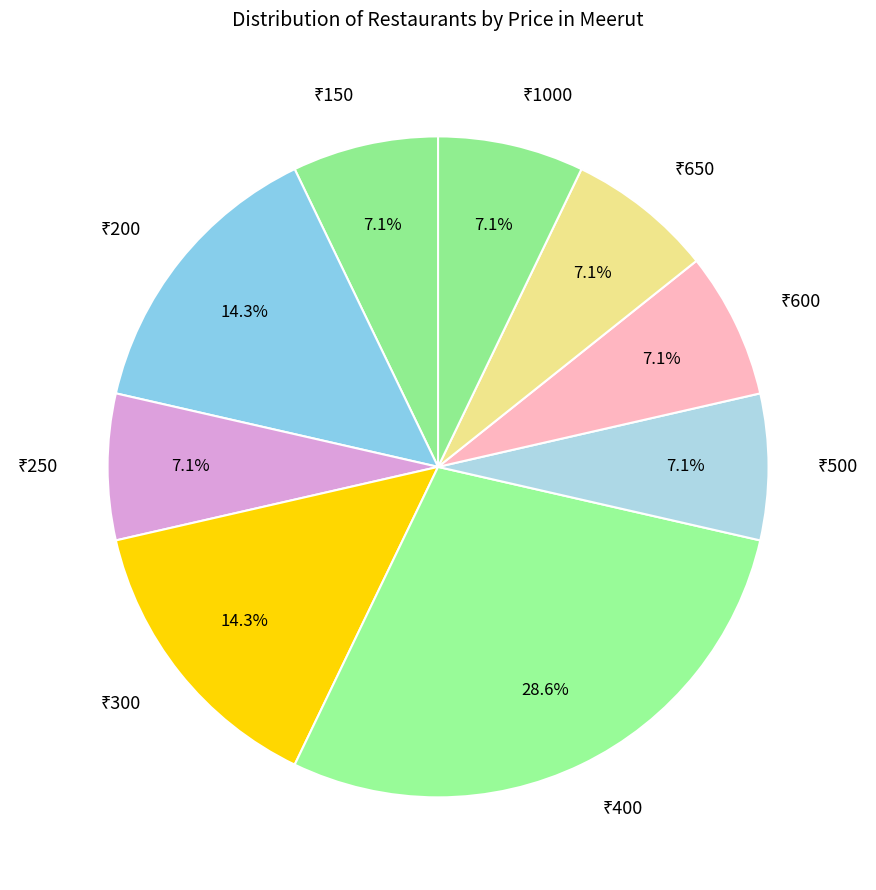

Is there any slice that represents more than half of the pie?

No